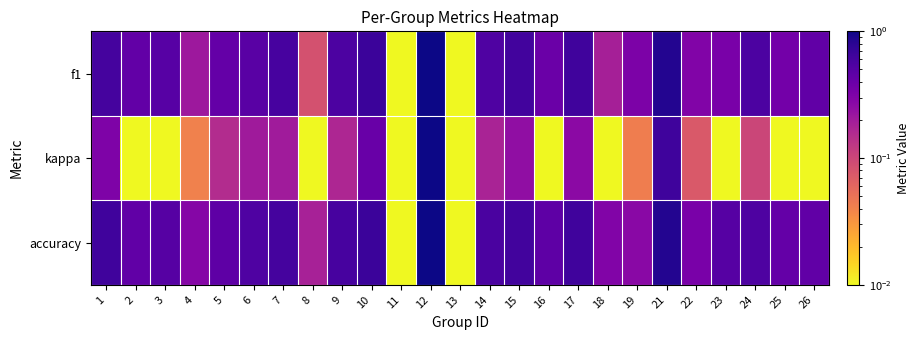

At 9, list the series in order from largest to smallest.

accuracy, f1, kappa